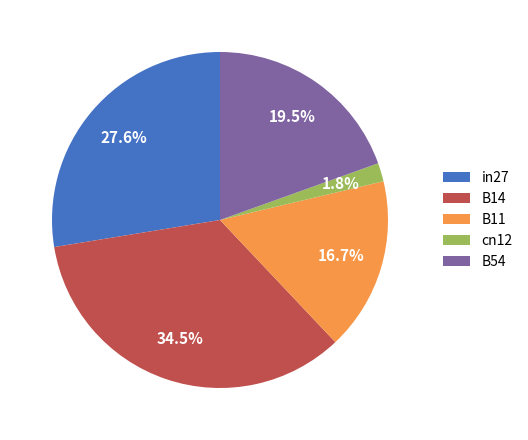

Is there any slice that represents more than half of the pie?

No